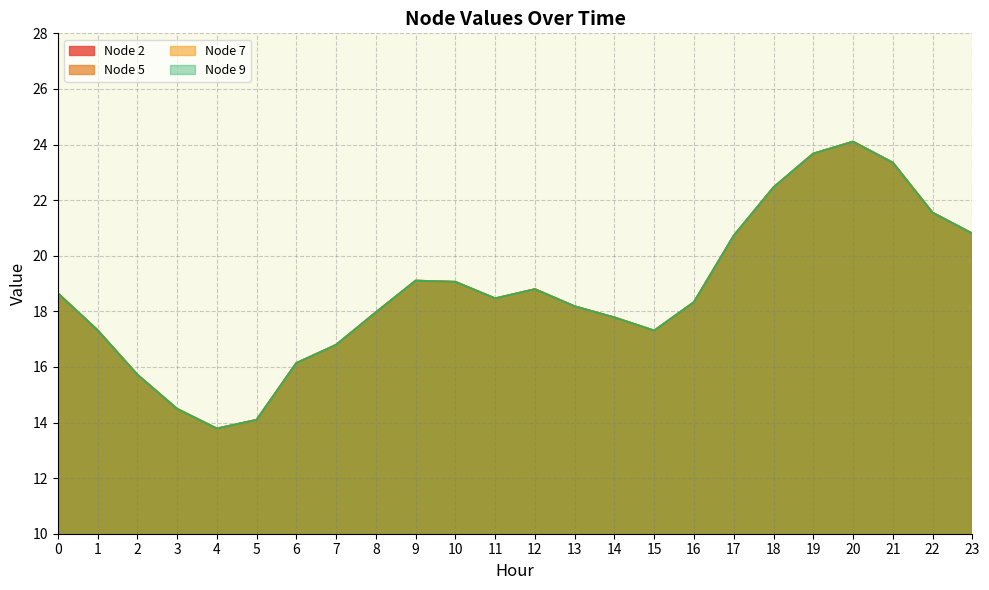

The Node 9 series shows 4.6 at 12. True or false?

False